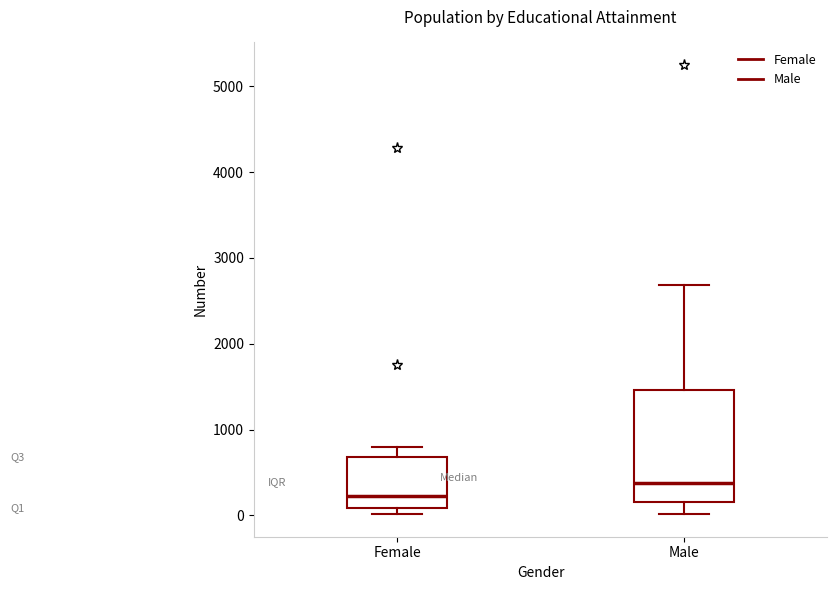

Reading left to right, read every box against the y-axis: the position of its median line, the range the box covers, and the ends of its whiskers. The values are not printed on the chart, so give them approximately, as read against the axis.

Female: median 200, box 100 to 700, whiskers 0 to 800
Male: median 400, box 200 to 1500, whiskers 0 to 2700